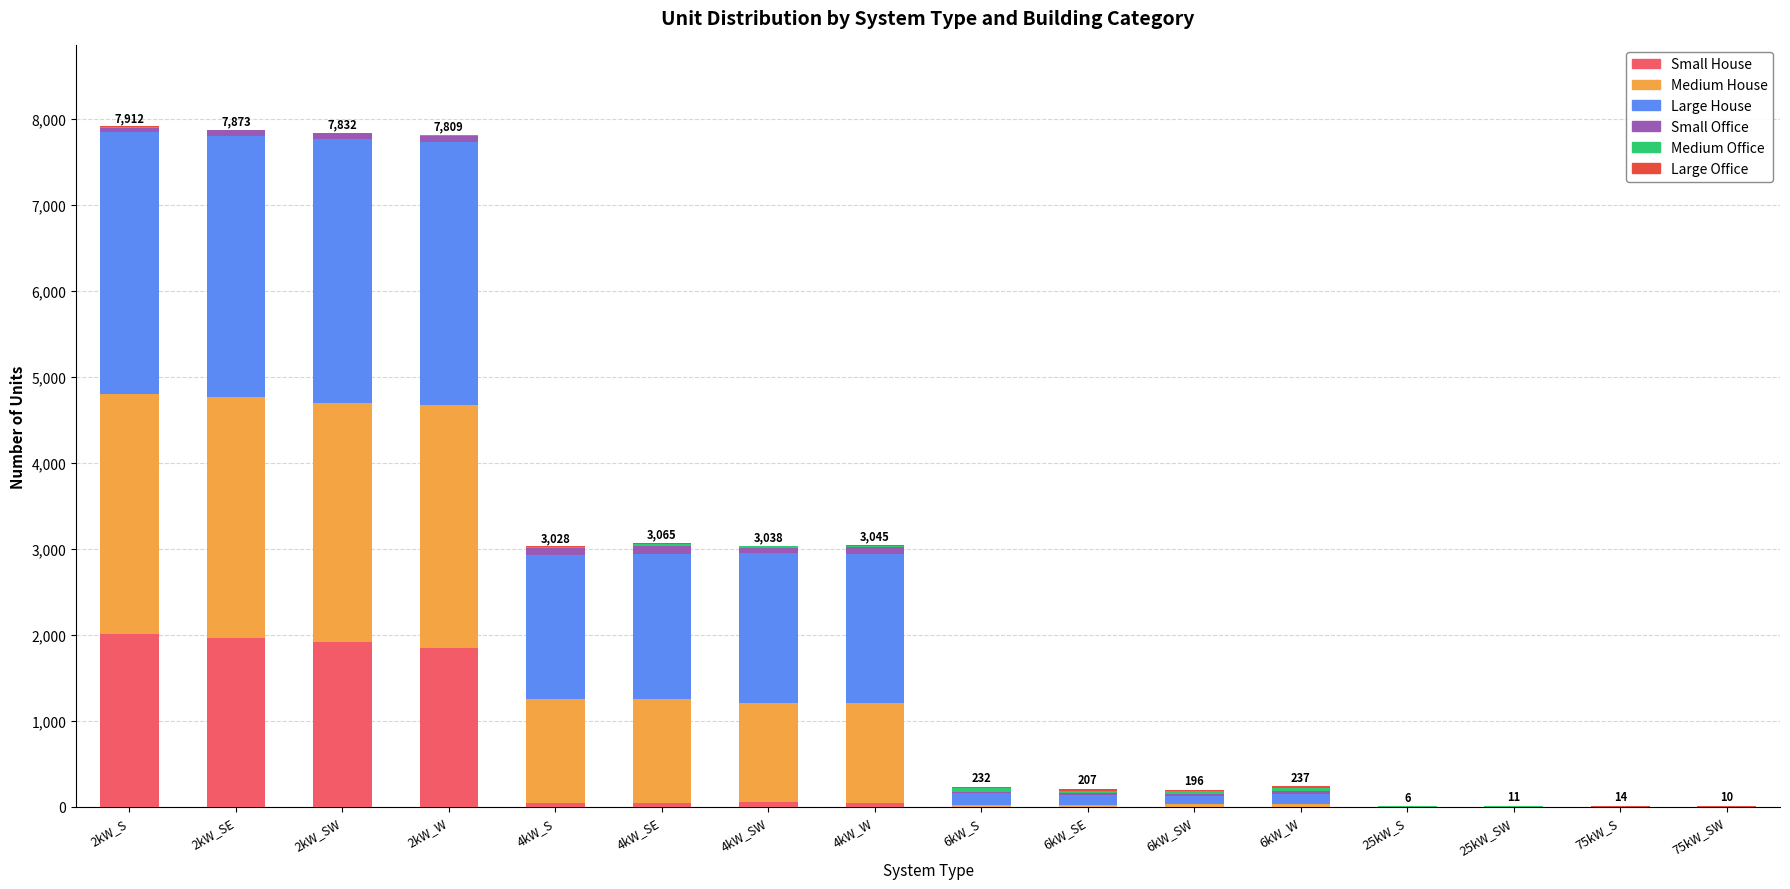

Are the bars horizontal?

No